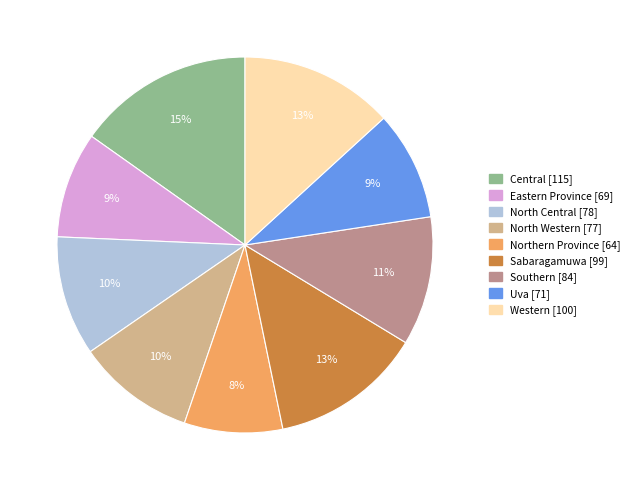

To the nearest percent, what portion does Uva represent?

9%